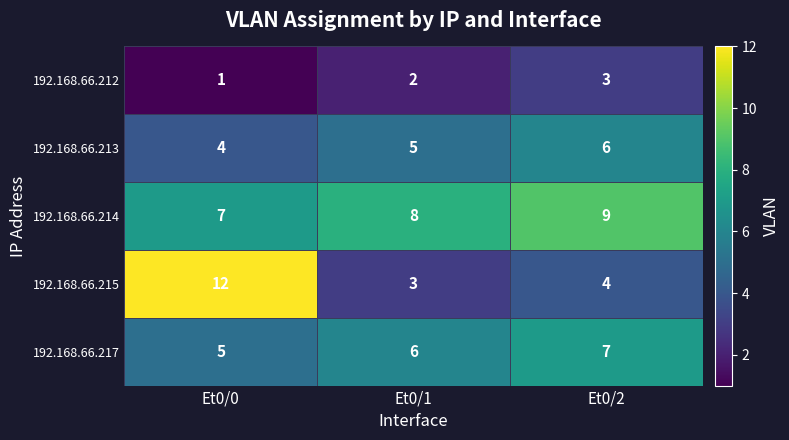

What is the spread (max minus min) of values at Et0/2?

6